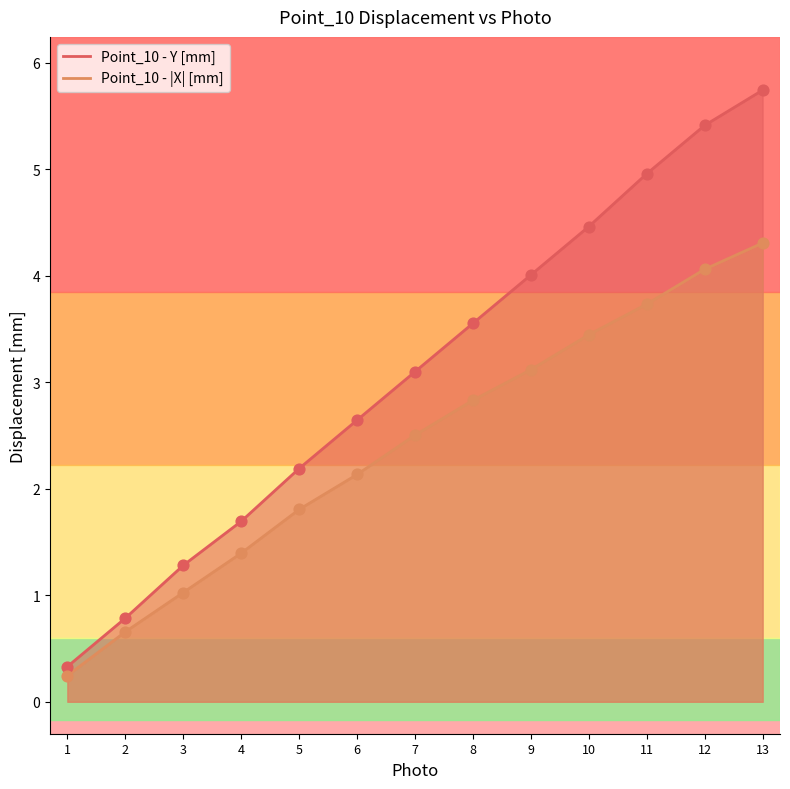

Which series has the widest spread of Y values?

Point_10 - Y [mm]